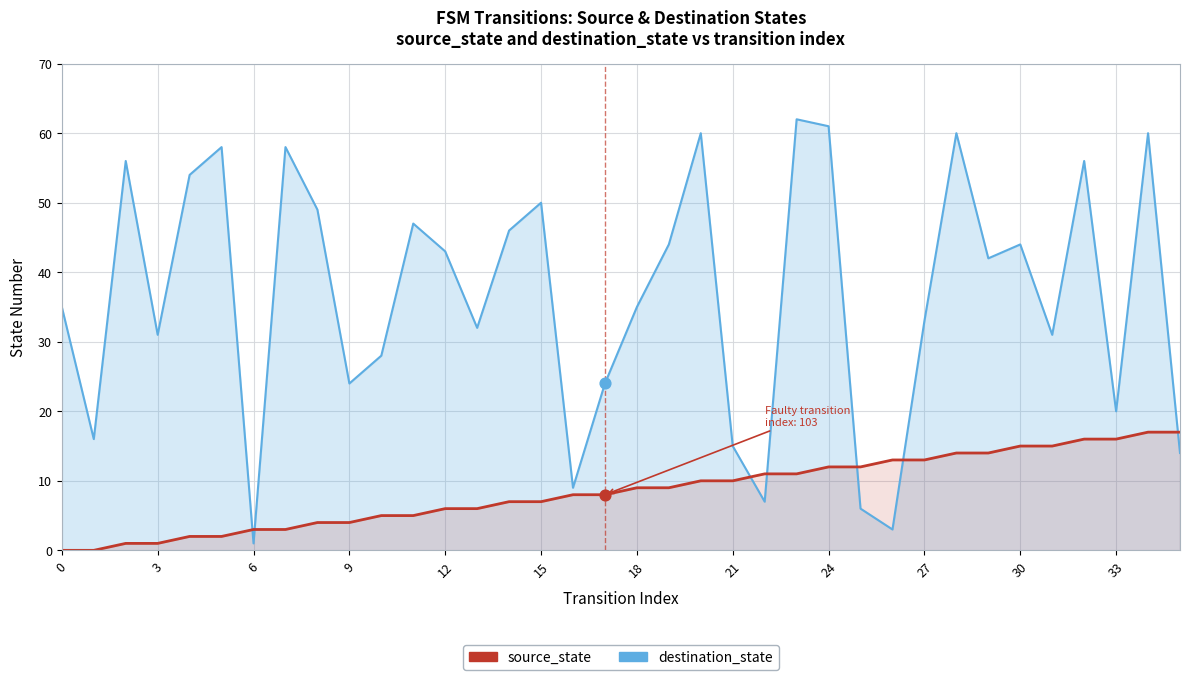

Which series has the largest total across all categories?

destination_state